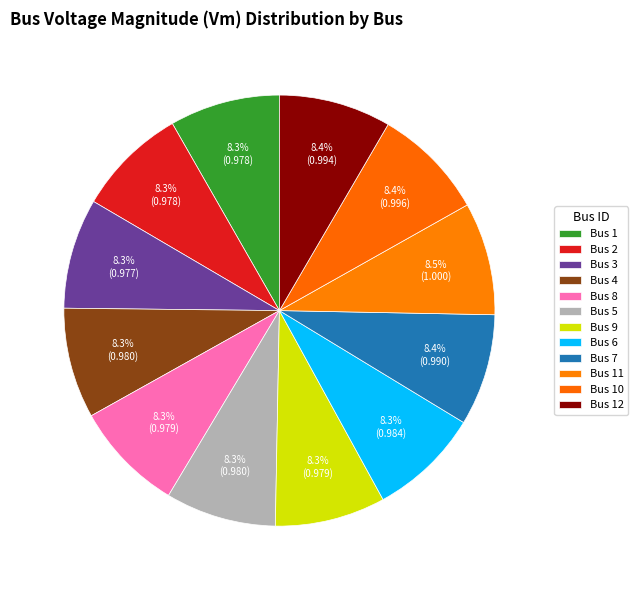

Count the number of slices in the pie.

12